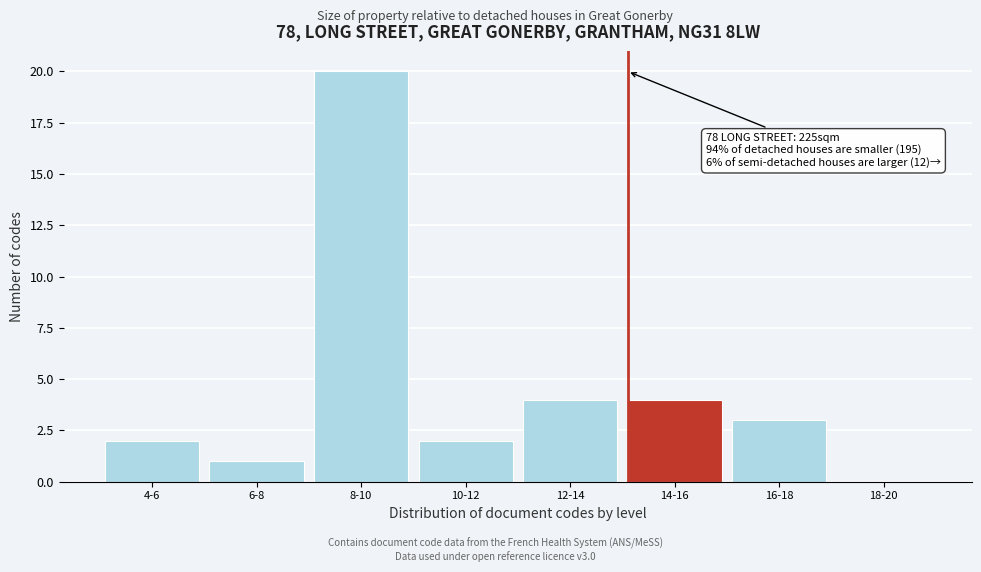

Reading left to right, list all the values displayed in this chart.

4-6=2	6-8=1	8-10=20	10-12=2	12-14=4	14-16=4	16-18=3	18-20=0